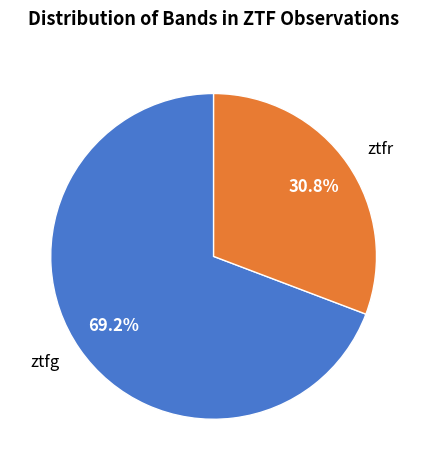

Which has a higher value, ztfr or ztfg?

ztfg